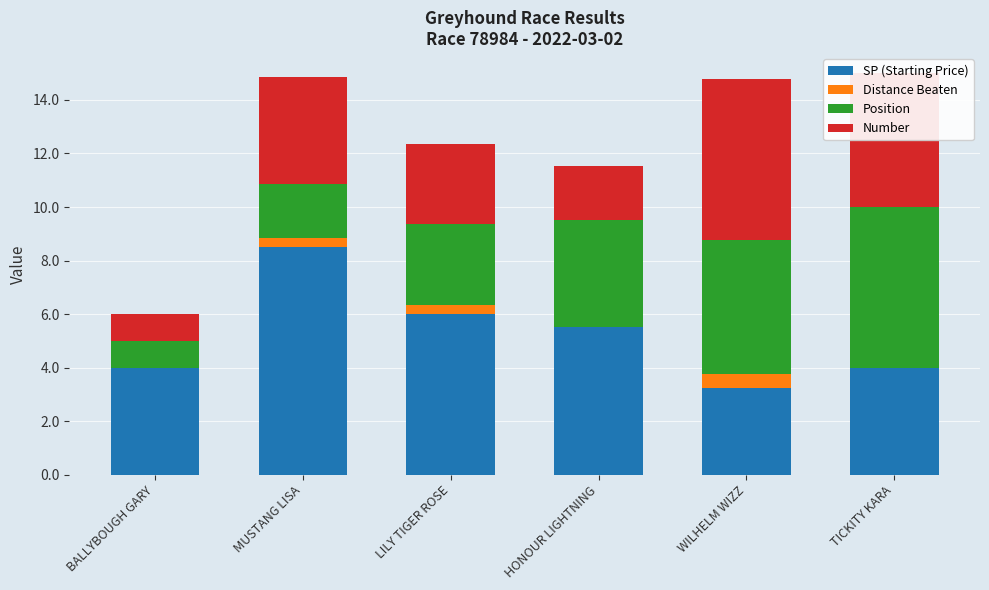

True or false: SP (Starting Price) has a value of 8.5 at MUSTANG LISA.

True